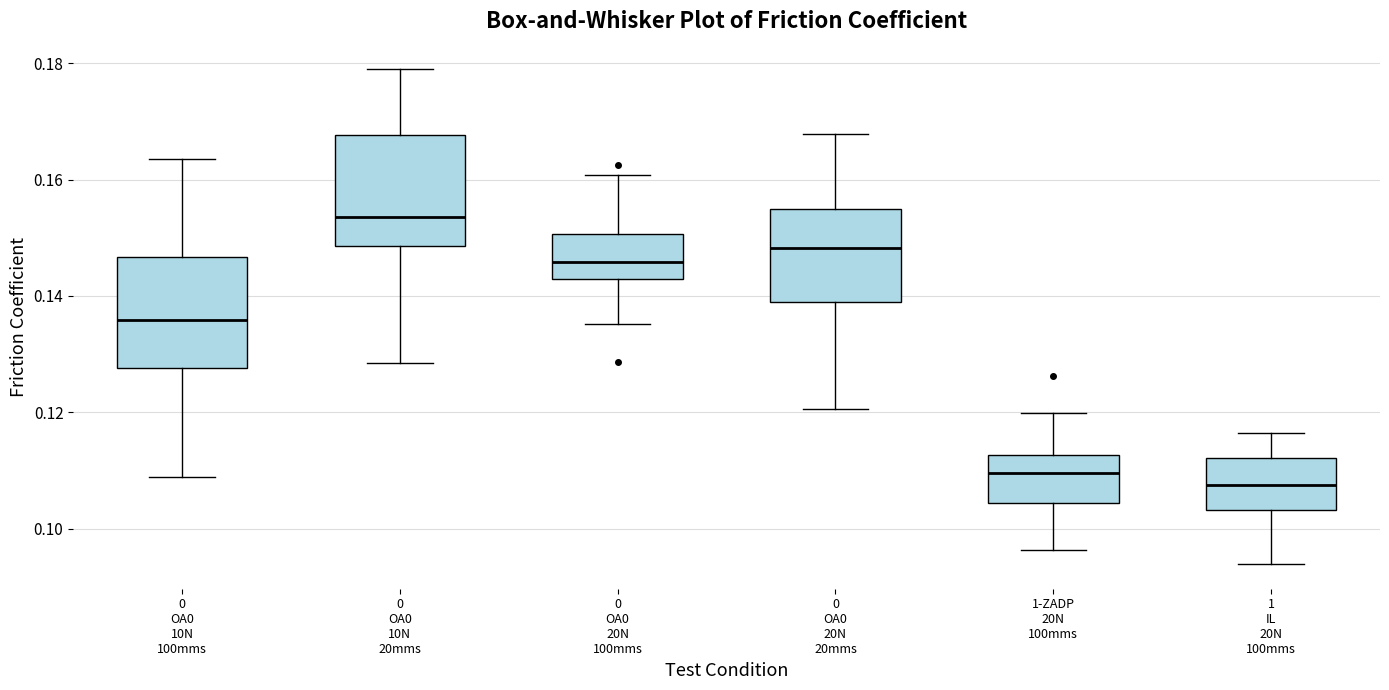

Reading left to right, read every box against the y-axis: the position of its median line, the range the box covers, and the ends of its whiskers. The values are not printed on the chart, so give them approximately, as read against the axis.

0 OA0 10N 100mms: median 0.136, box 0.128 to 0.146, whiskers 0.108 to 0.164
0 OA0 10N 20mms: median 0.154, box 0.148 to 0.168, whiskers 0.128 to 0.178
0 OA0 20N 100mms: median 0.146, box 0.142 to 0.150, whiskers 0.136 to 0.160
0 OA0 20N 20mms: median 0.148, box 0.138 to 0.154, whiskers 0.120 to 0.168
1-ZADP 20N 100mms: median 0.110, box 0.104 to 0.112, whiskers 0.096 to 0.120
1 IL 20N 100mms: median 0.108, box 0.104 to 0.112, whiskers 0.094 to 0.116